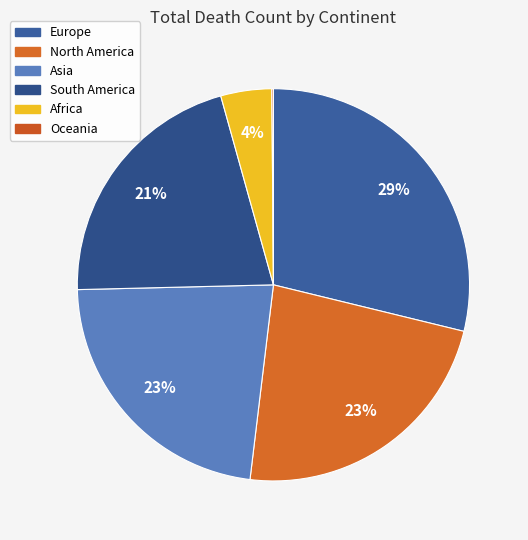

What percentage is the Europe slice, to the nearest percent?

29%